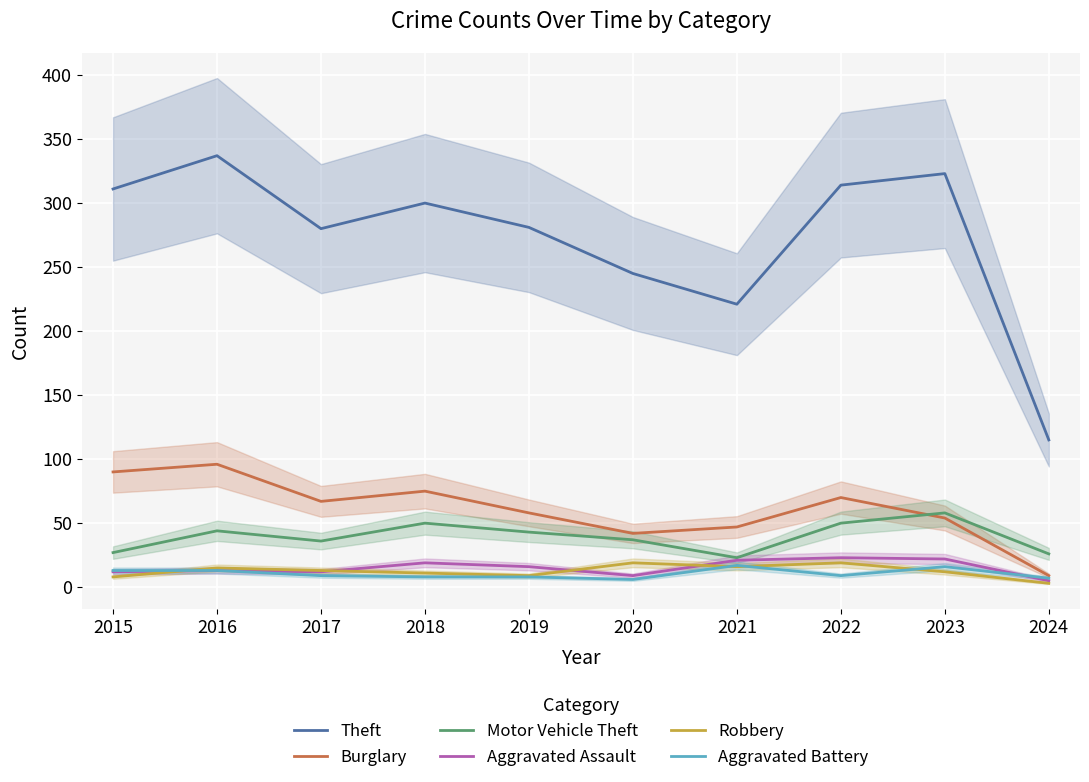

Rank the categories by Aggravated Battery value from highest to lowest.

2021, 2023, 2015, 2016, 2017, 2022, 2018, 2019, 2024, 2020